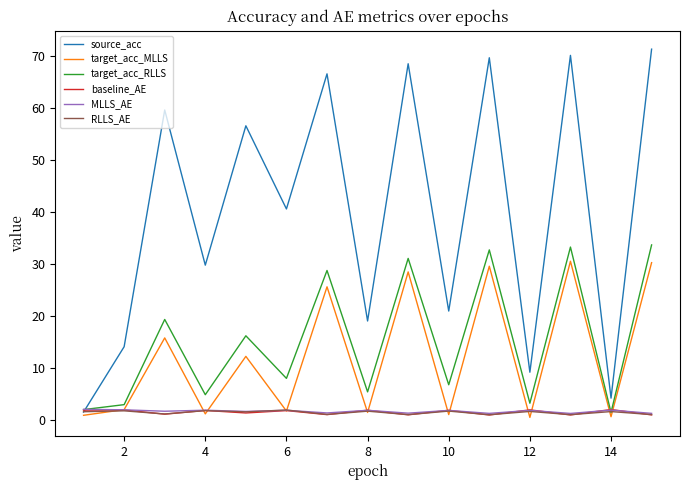

What are all the series names shown in the legend?

source_acc, target_acc_MLLS, target_acc_RLLS, baseline_AE, MLLS_AE, RLLS_AE